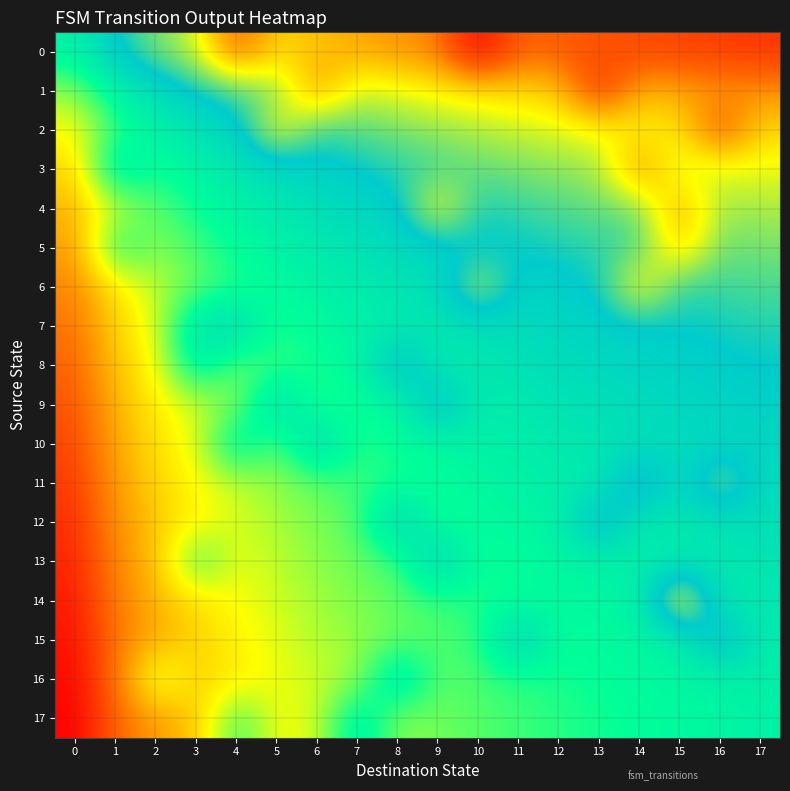

At 14, list the series in order from largest to smallest.

0, 3, 1, 6, 2, 11, 4, 5, 7, 8, 9, 10, 12, 13, 14, 15, 16, 17